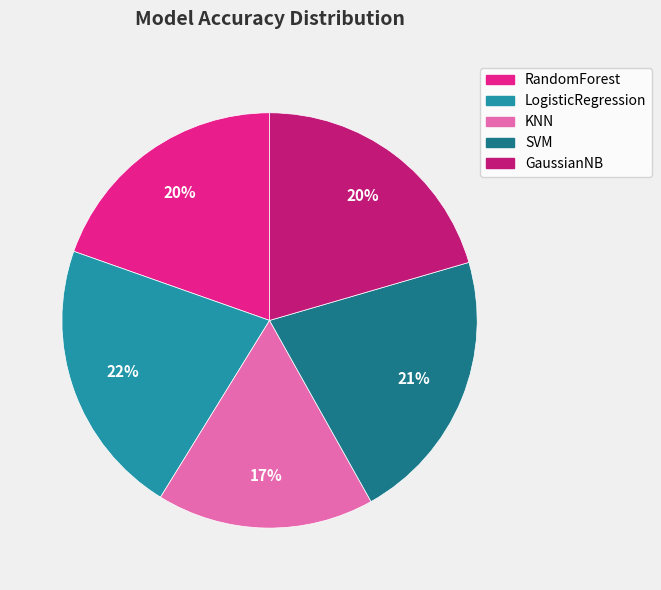

Combined, do RandomForest and GaussianNB account for over 50%?

No